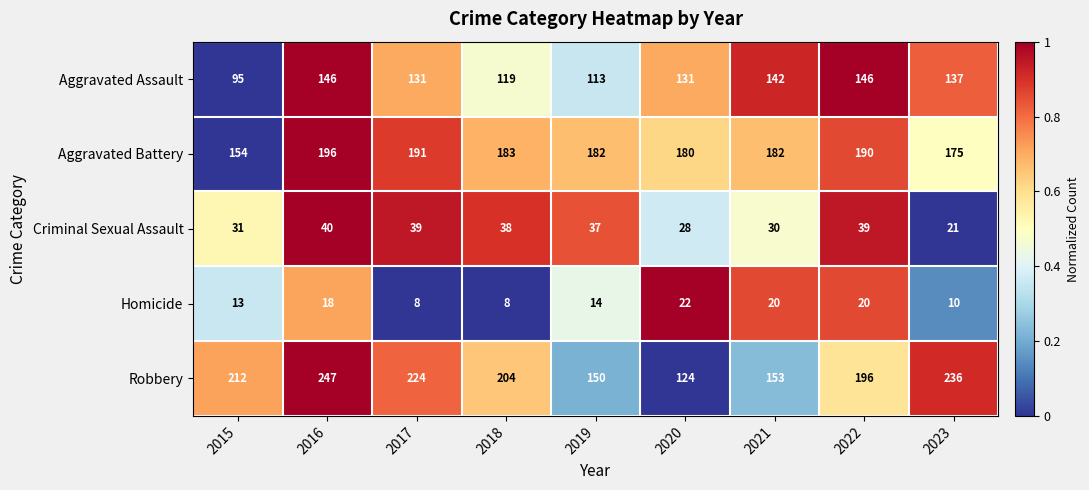

Is the value of Criminal Sexual Assault at 2018 greater than the value of Homicide at 2021?

Yes